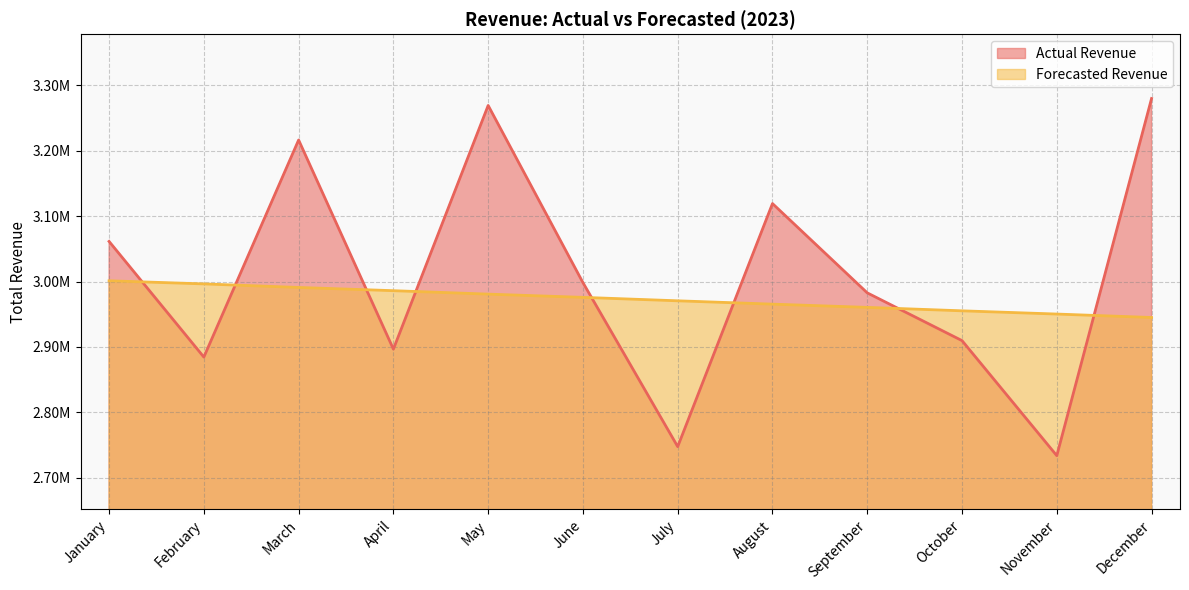

Rank the categories by Forecasted Revenue value from lowest to highest.

December, November, October, September, August, July, June, May, April, March, February, January